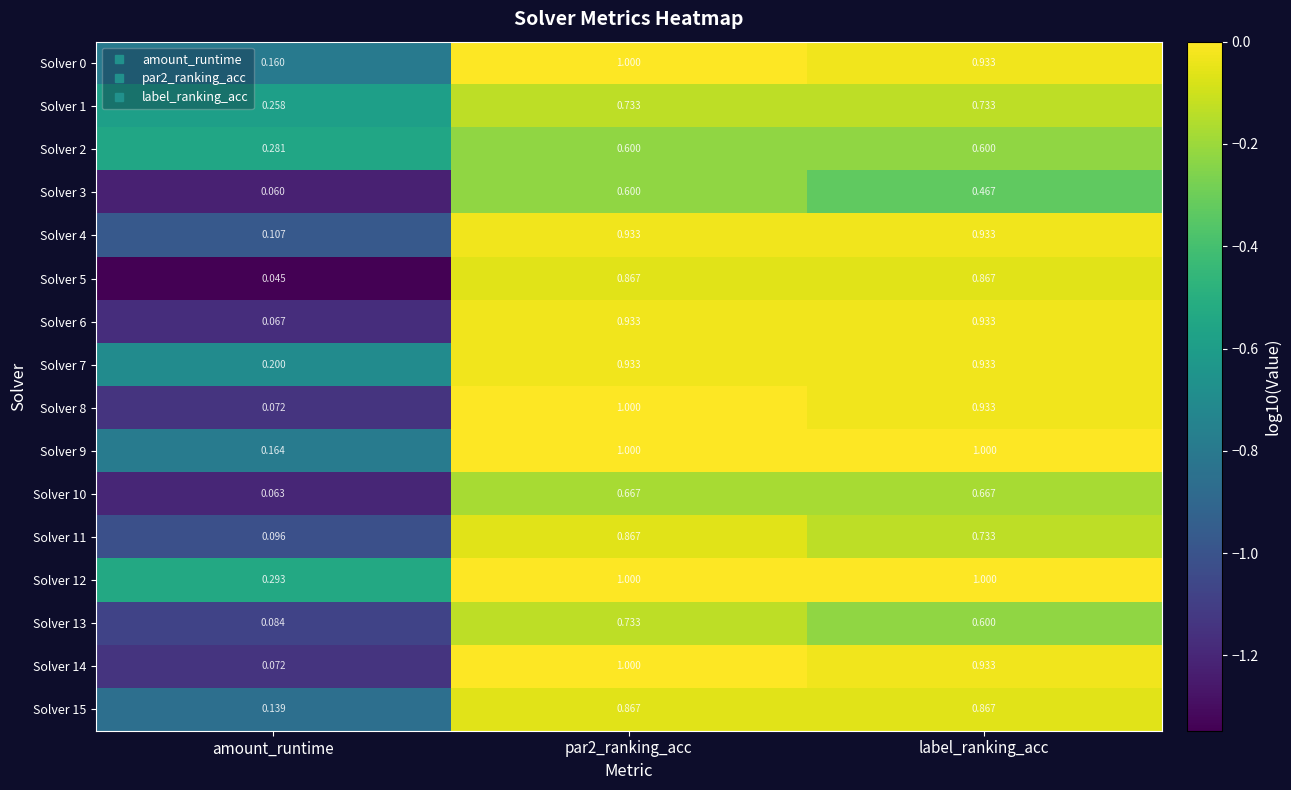

Which category has the lowest value in the Solver 5 series?

amount_runtime